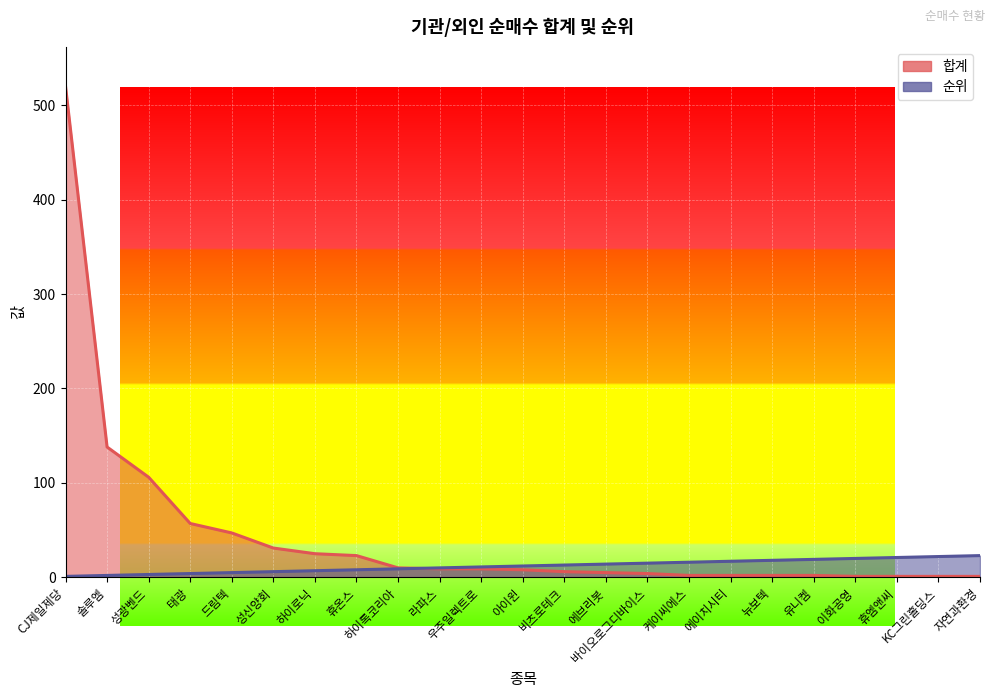

Which has a higher value, 하이로닉 or 라파스?

라파스